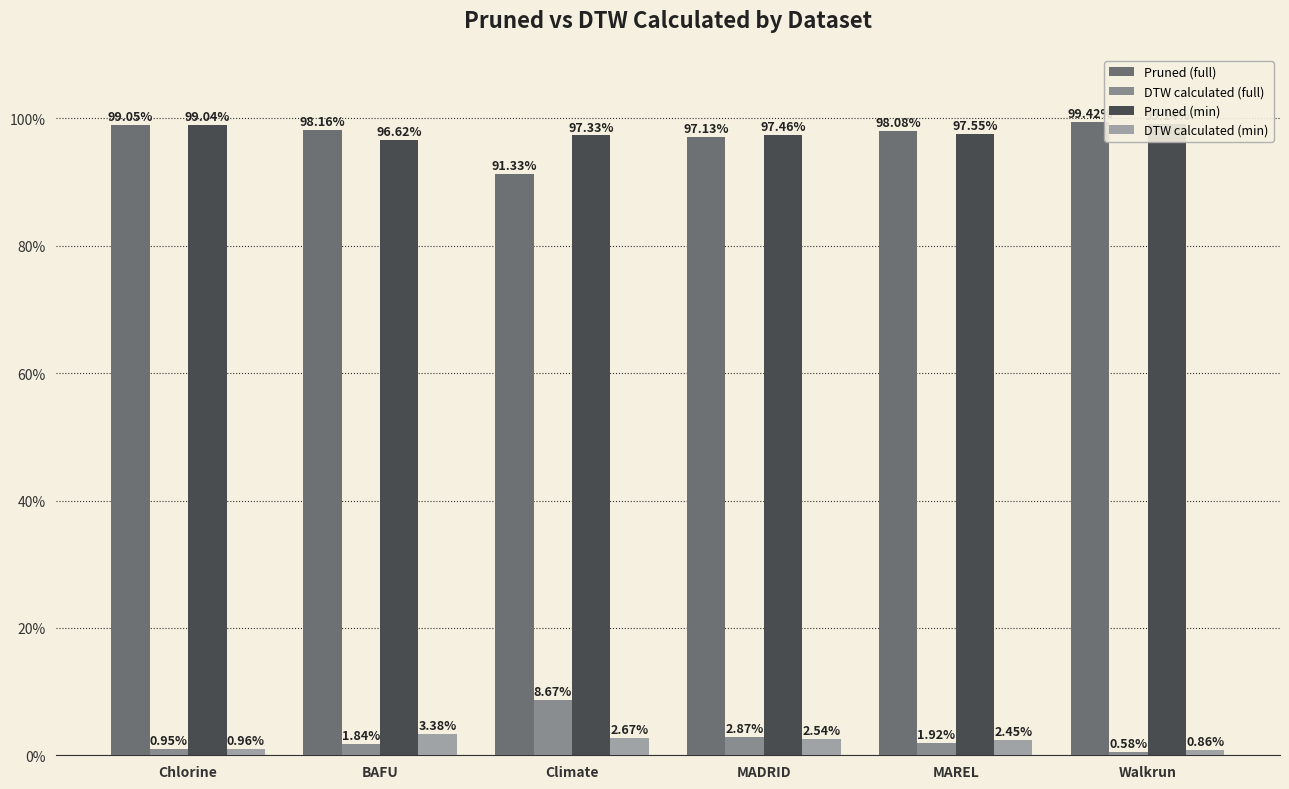

How many bars are there in total?

24